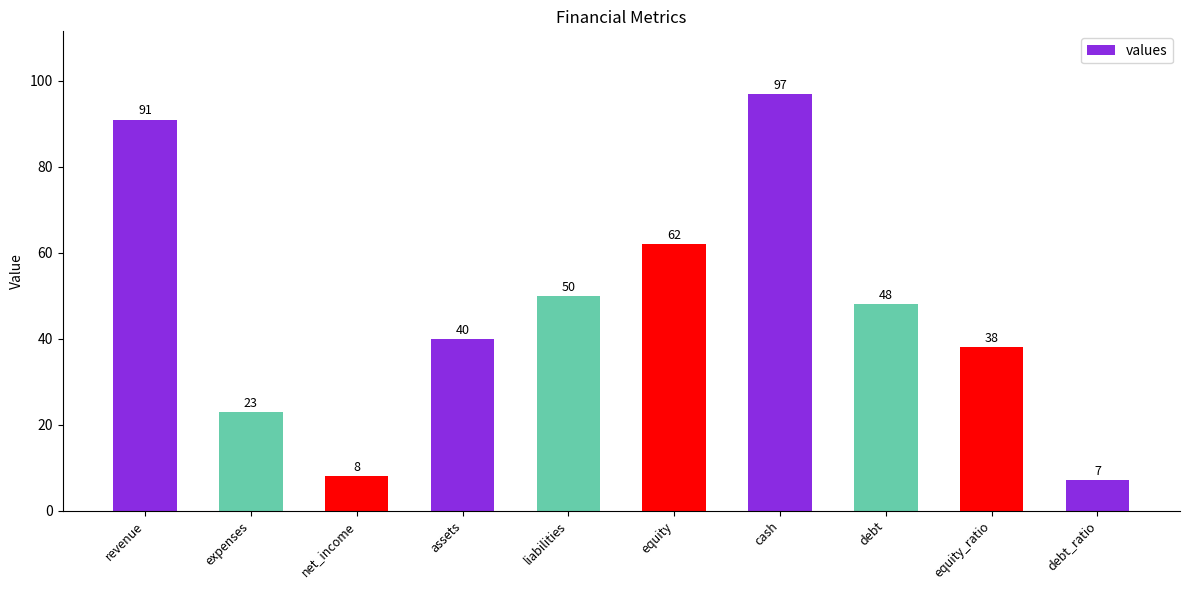

Are the bars grouped side by side (vs. stacked)?

No